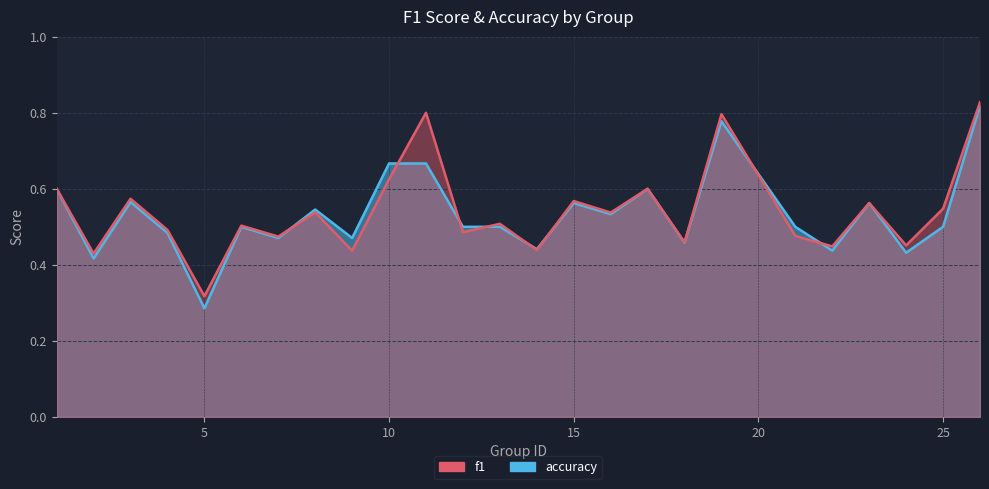

Which label corresponds to the largest value in the chart?

26